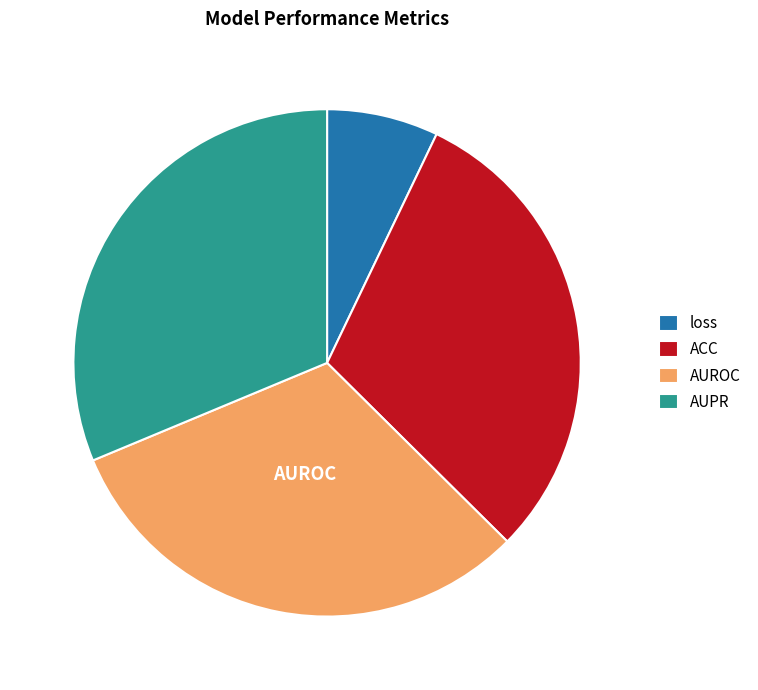

Between loss and AUROC, which is larger?

AUROC